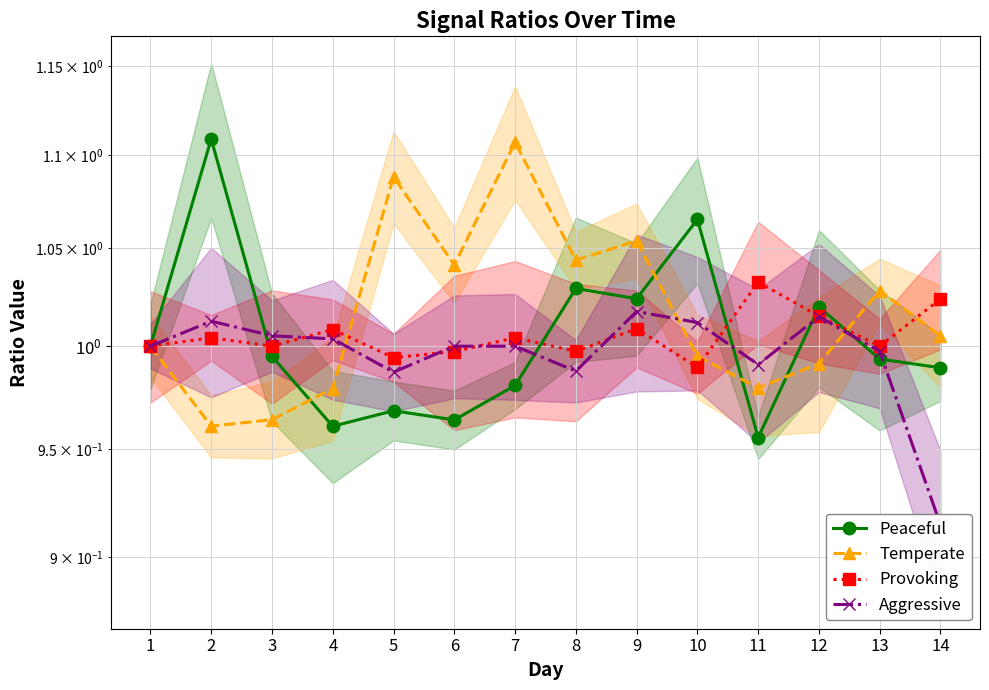

Which series has the largest total across all categories?

Temperate